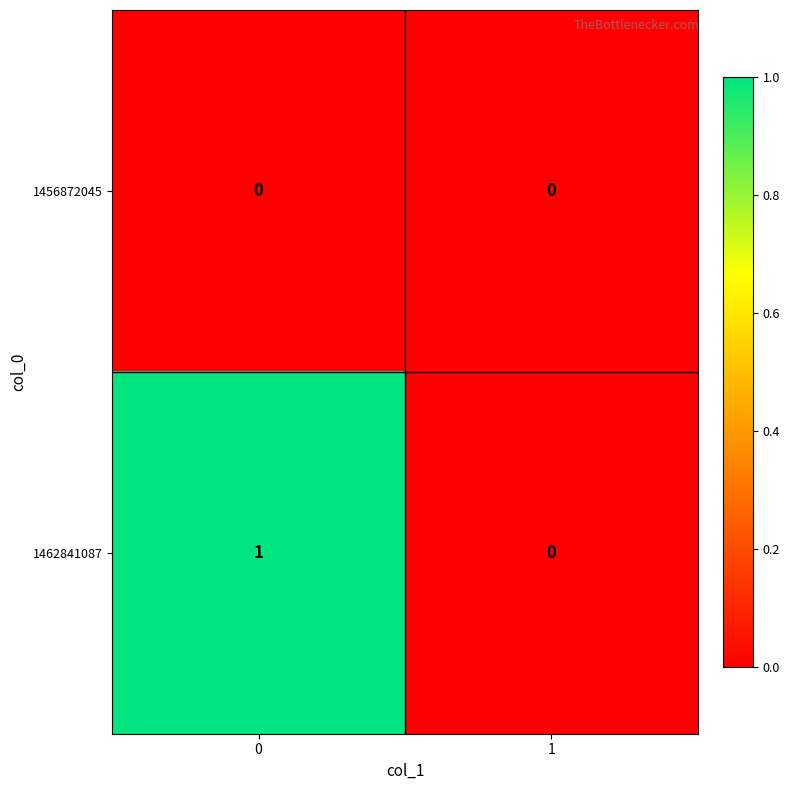

How many categories are shown in the chart?

2